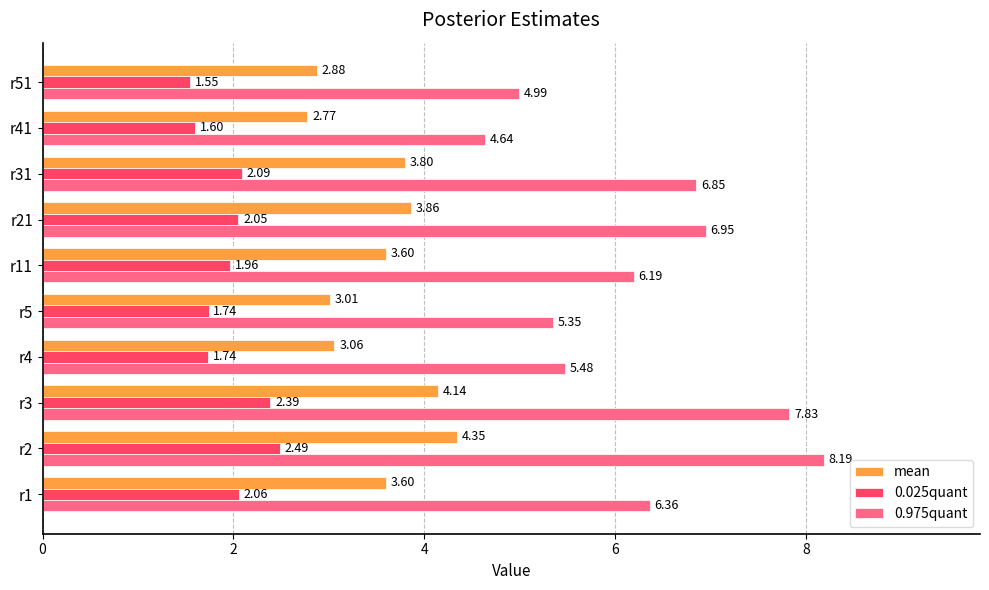

Rank the series by their maximum value, from lowest to highest.

0.025quant, mean, 0.975quant